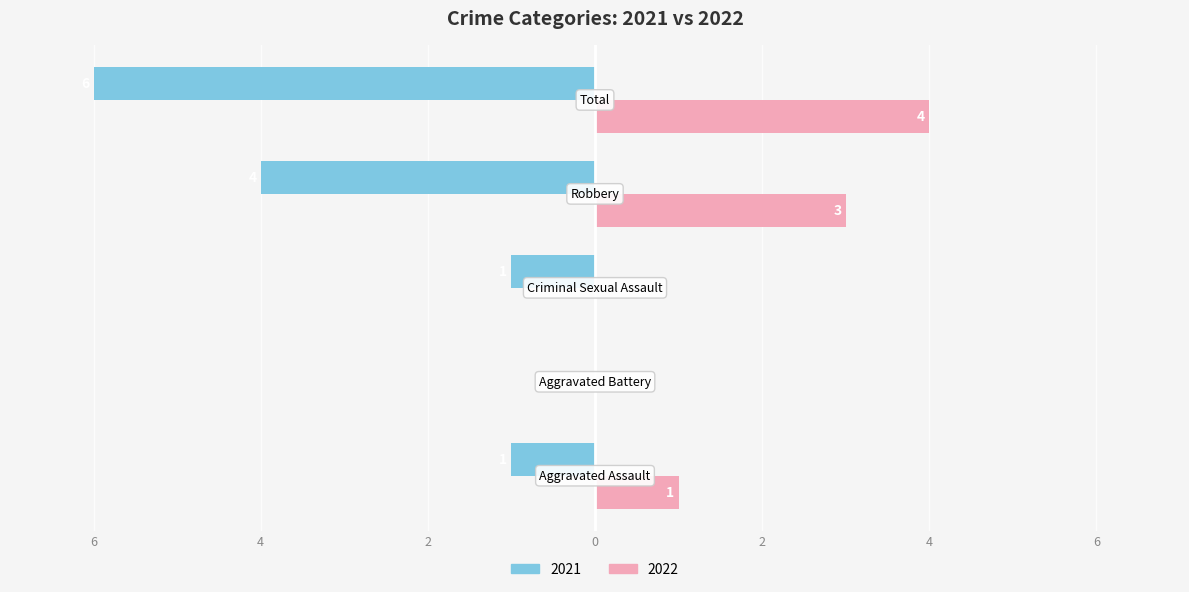

Reading left to right, extract all data points from this chart.

Left (2021): Aggravated Assault=-1	Aggravated Battery=0	Criminal Sexual Assault=-1	Robbery=-4	Total=-6
Right (2022): Aggravated Assault=1	Aggravated Battery=0	Criminal Sexual Assault=0	Robbery=3	Total=4